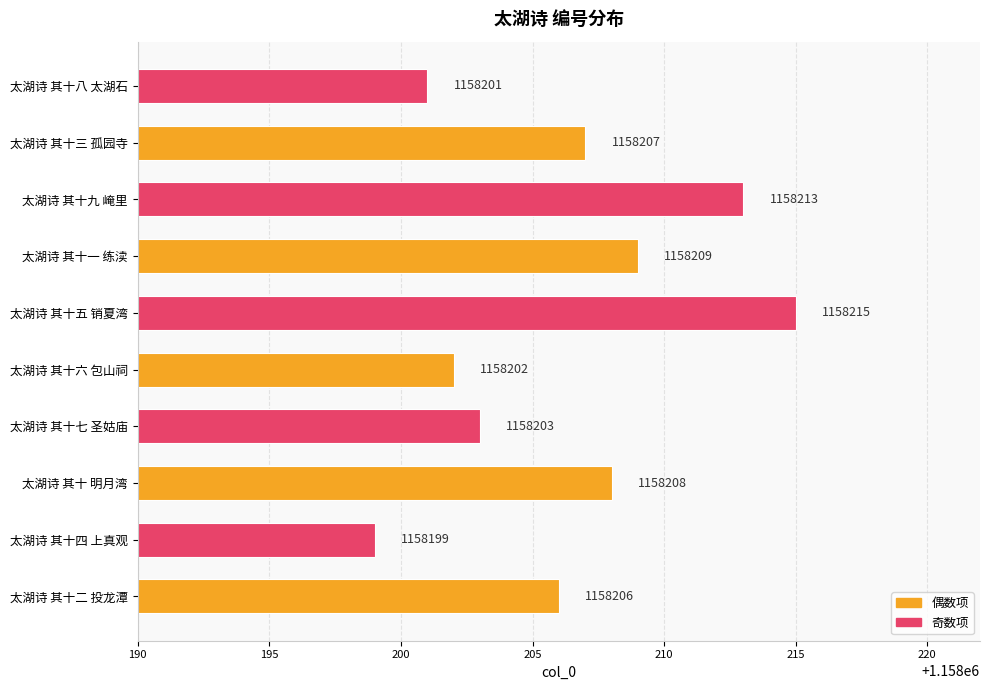

Rank the categories by value from highest to lowest.

太湖诗 其十五 销夏湾, 太湖诗 其十九 崦里, 太湖诗 其十一 练渎, 太湖诗 其十 明月湾, 太湖诗 其十三 孤园寺, 太湖诗 其十二 投龙潭, 太湖诗 其十七 圣姑庙, 太湖诗 其十六 包山祠, 太湖诗 其十八 太湖石, 太湖诗 其十四 上真观